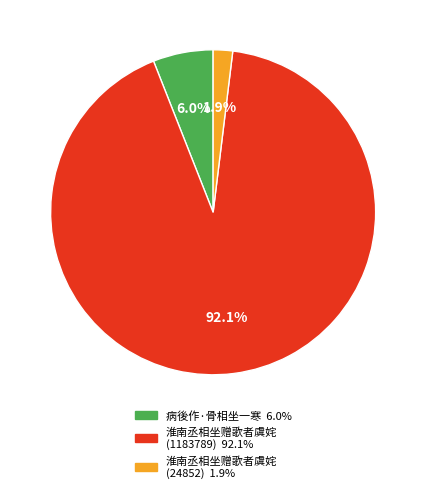

What portion of the pie excludes 淮南丞相坐赠歌者虞姹 (1183789)?

7.9%